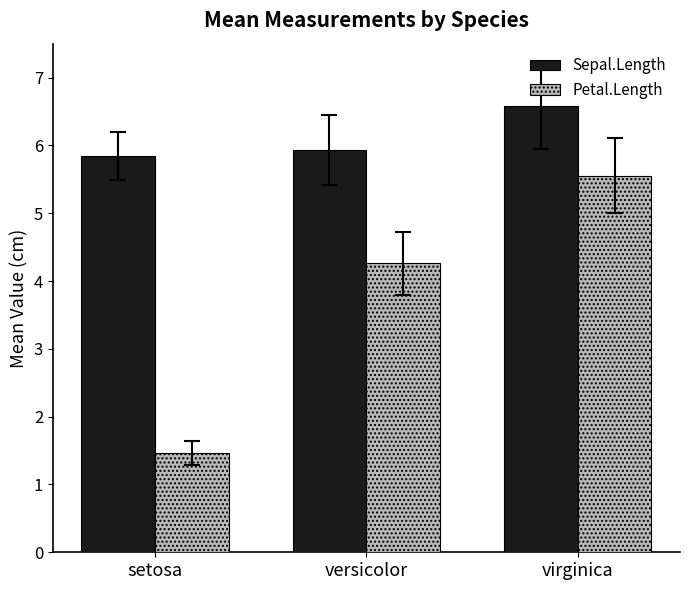

What is the minimum value shown in the chart?

1.5